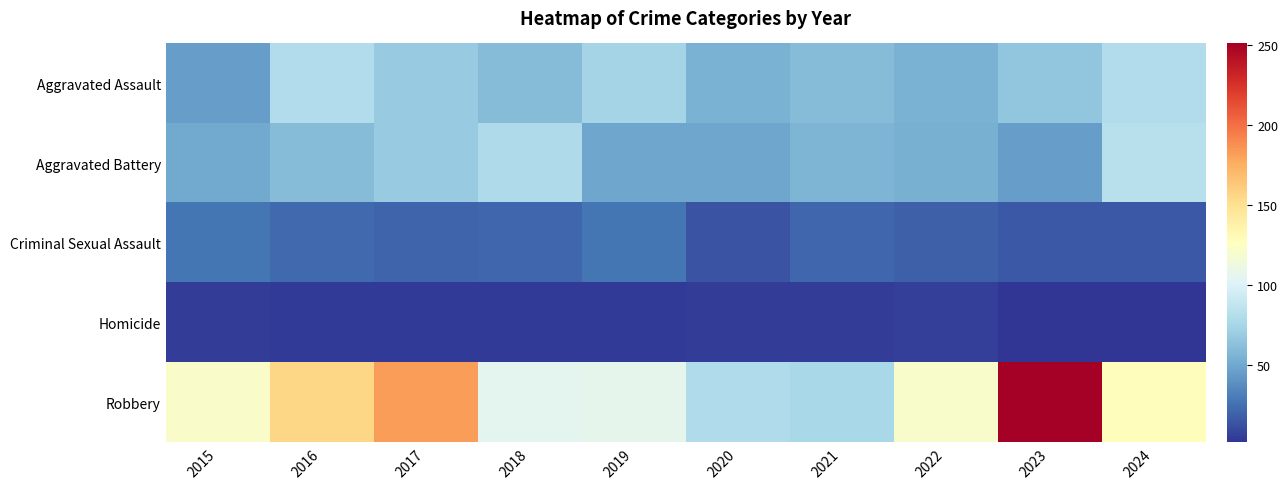

List the series in order of their peak value, highest first.

Robbery, Aggravated Battery, Aggravated Assault, Criminal Sexual Assault, Homicide